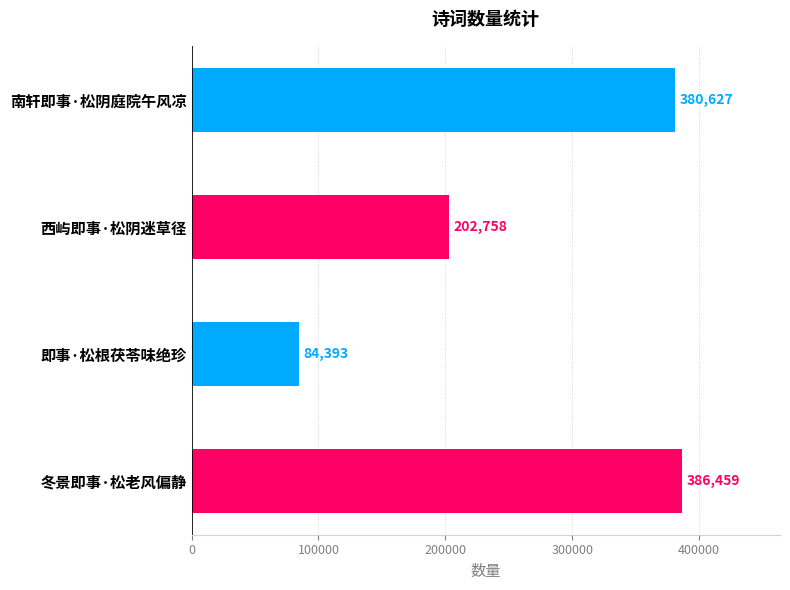

Rank the categories by value from lowest to highest.

即事·松根茯苓味绝珍, 西屿即事·松阴迷草径, 南轩即事·松阴庭院午风凉, 冬景即事·松老风偏静